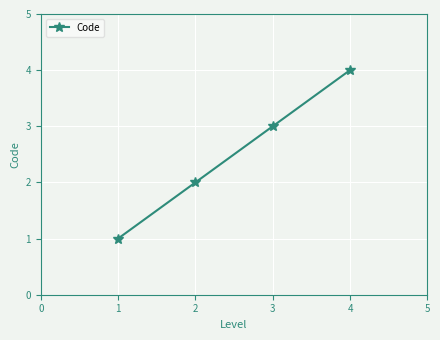

The value at 2 is 1. True or false?

False